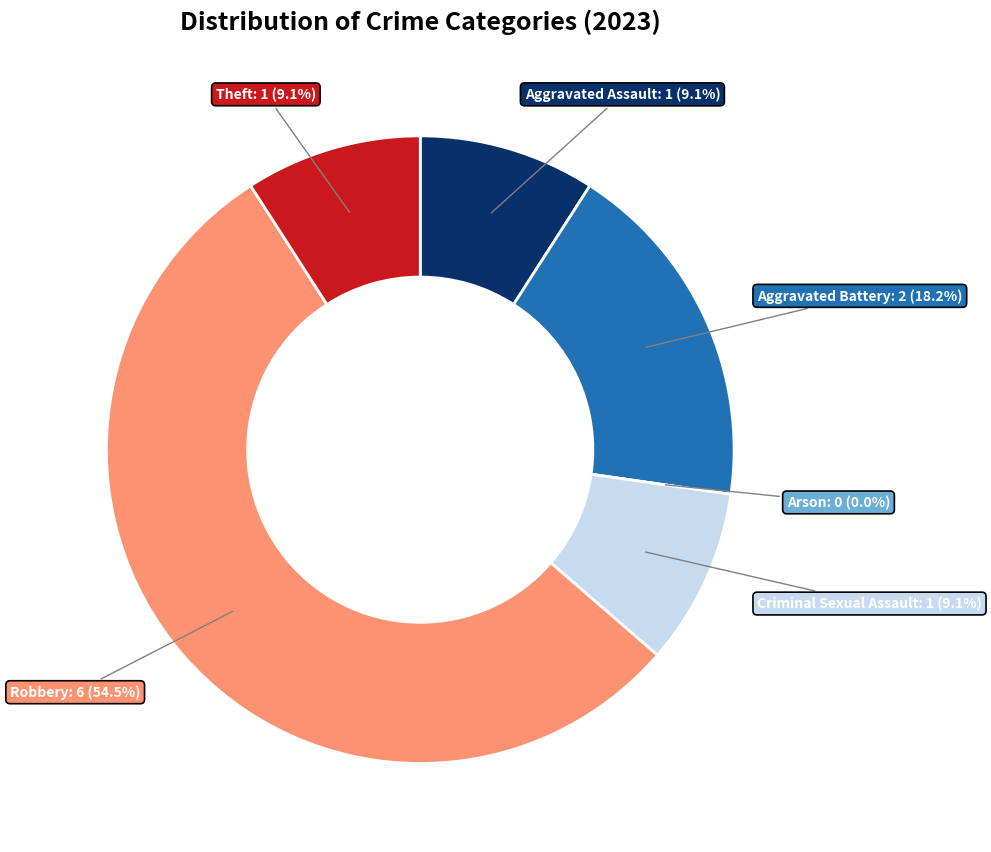

Which slice is the largest?

Robbery